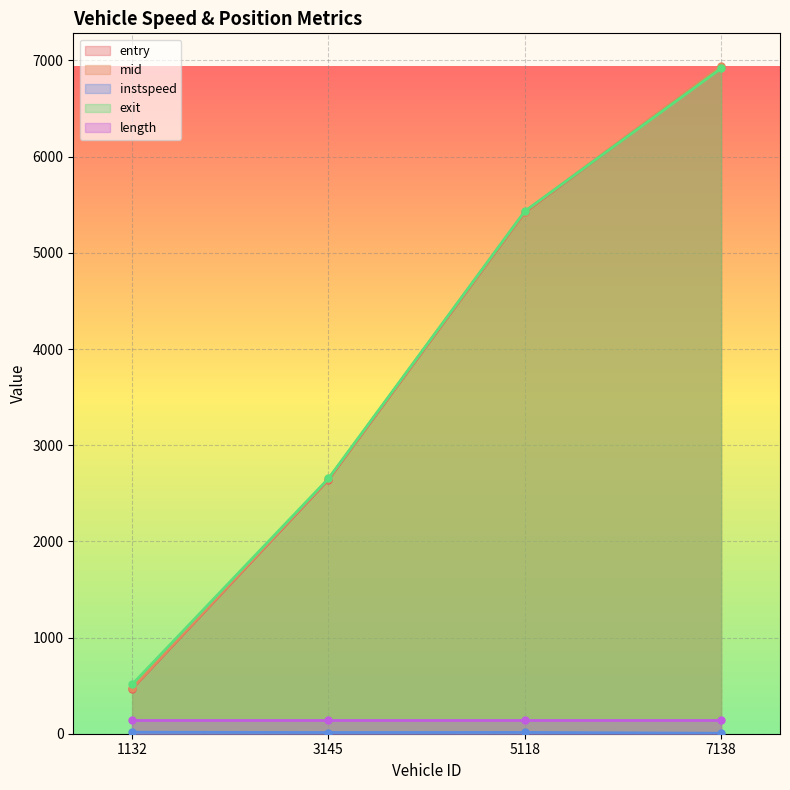

At which category does instspeed reach its first local valley?

3145